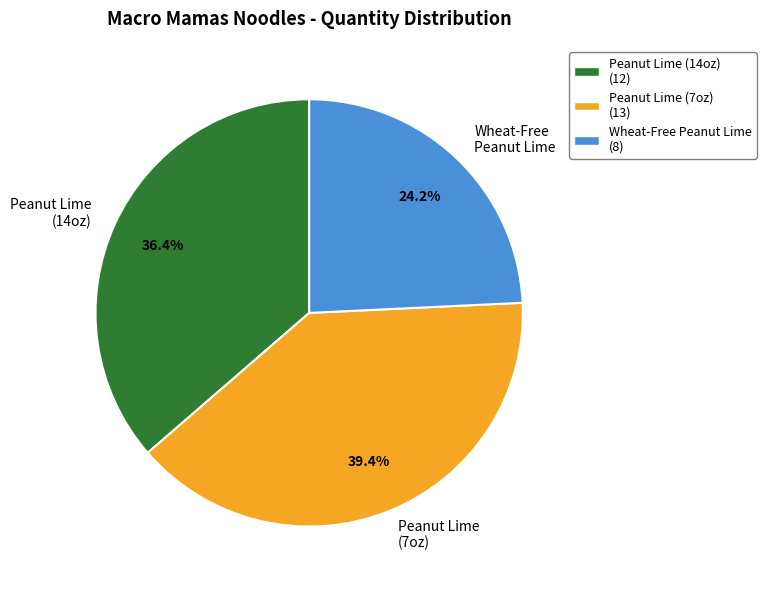

Does Wheat-Free Peanut Lime (8) represent more than half of the total?

No